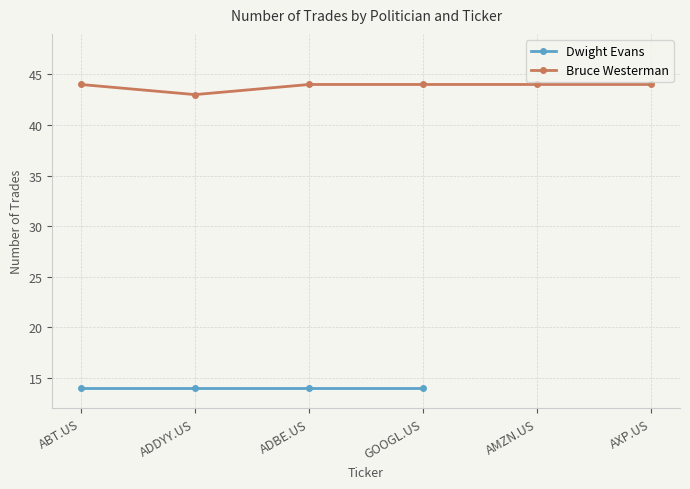

What is the value of the 2nd point from the left?

43